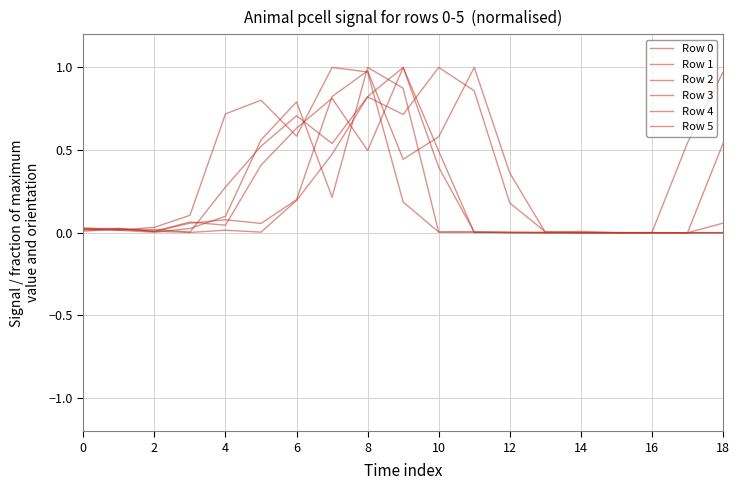

Is this an area chart (filled region under the line)?

No